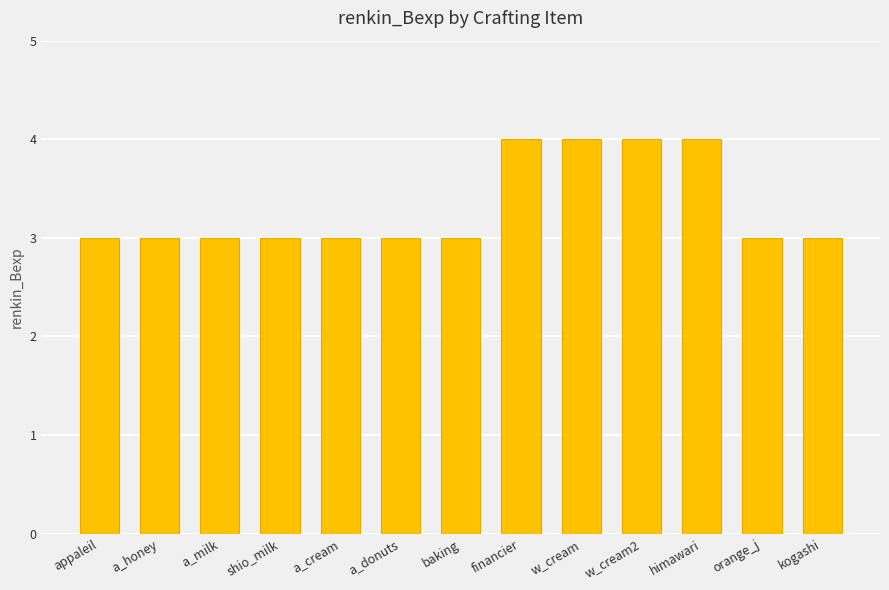

Are the bars grouped side by side (vs. stacked)?

No